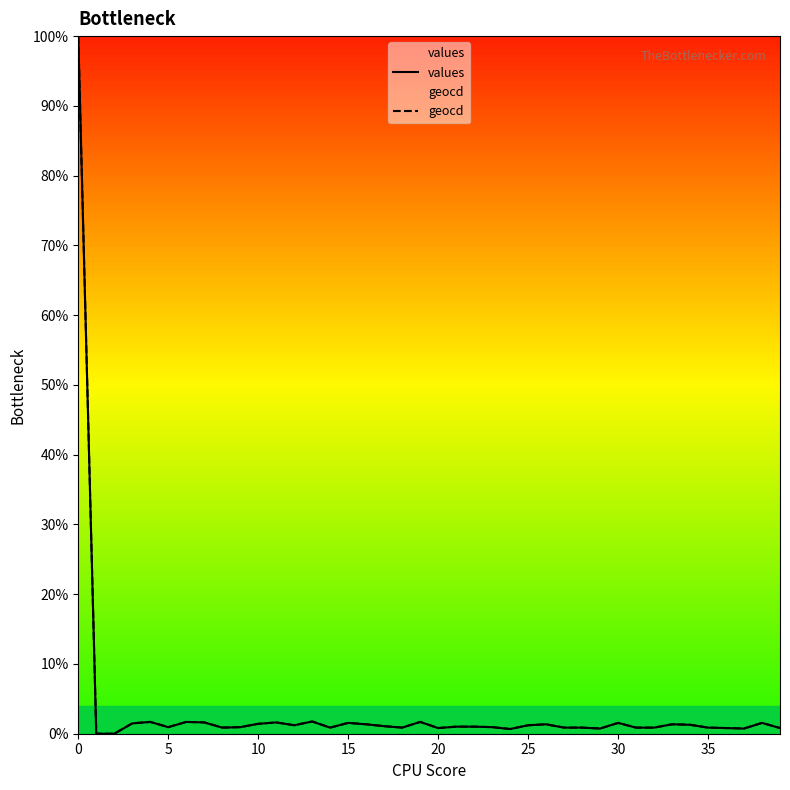

Is it true that geocd equals 1.6 at 30?

True